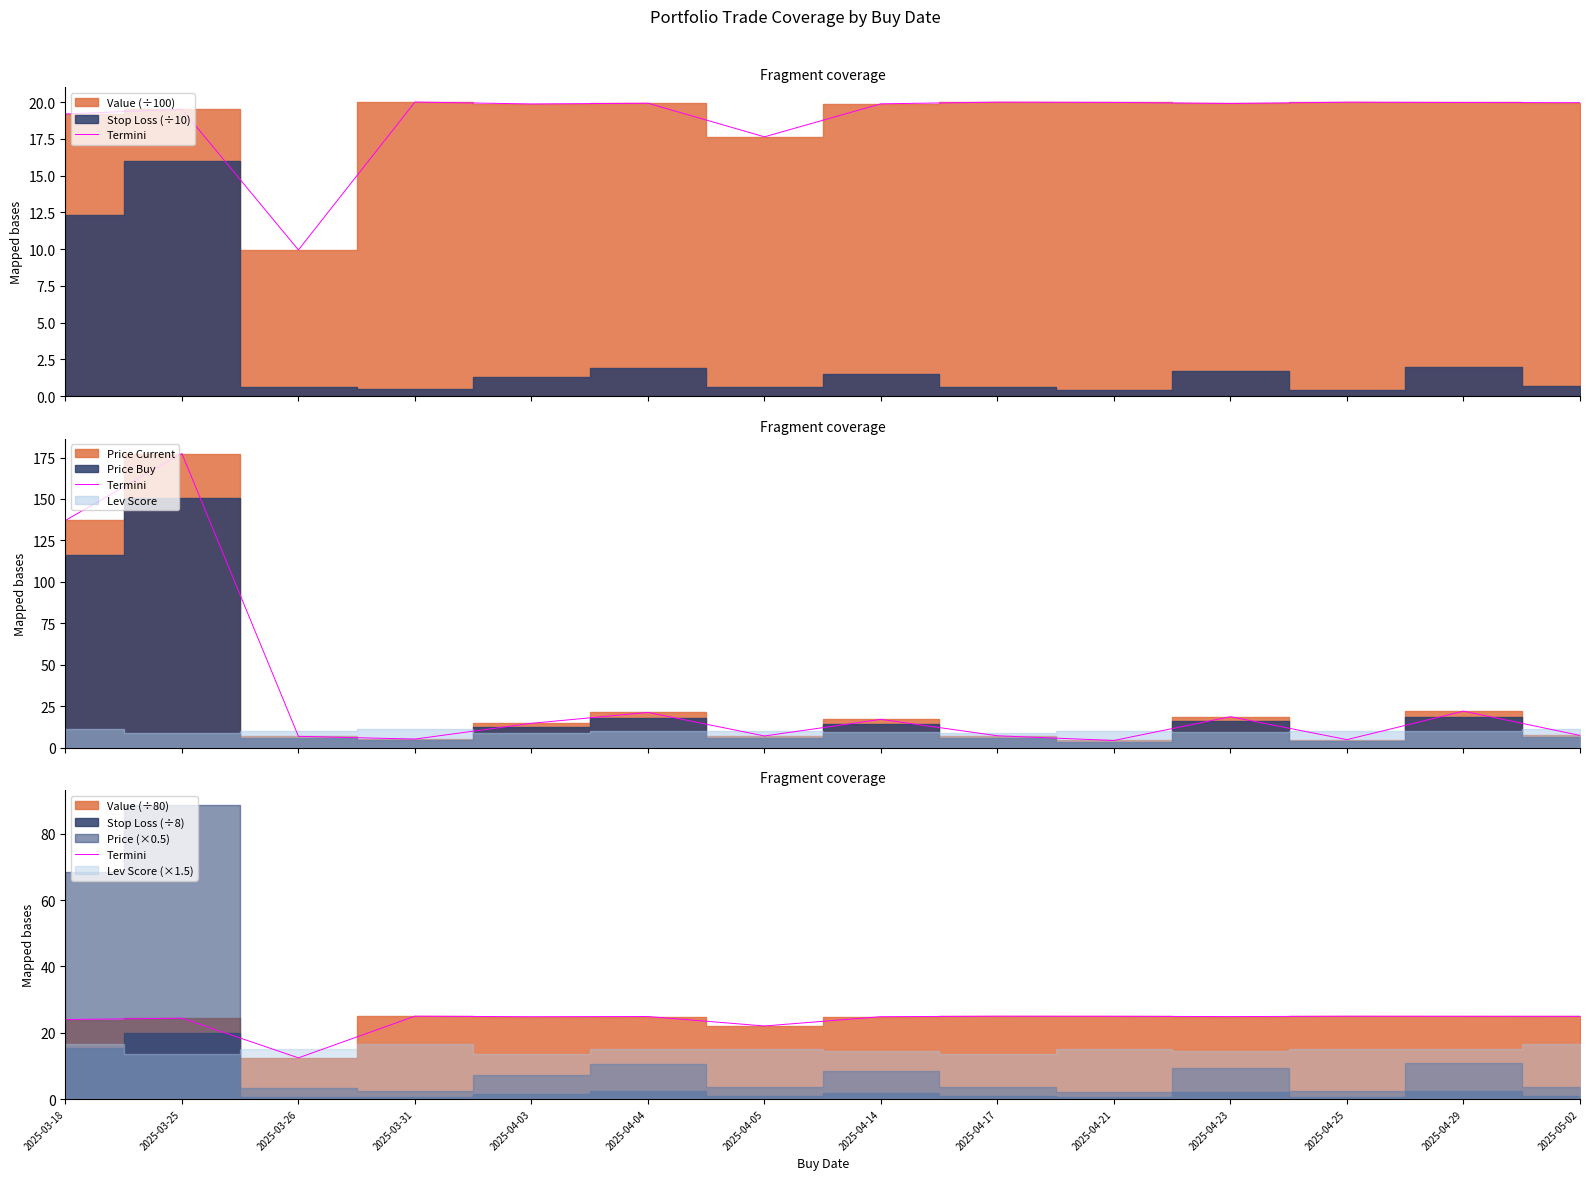

Reading right to left, transcribe all the data shown in this chart.

24.9	25.0	25.0	24.9	25.0	25.0	24.8	22.0	24.9	24.8	25.0	12.4	24.4	24.0